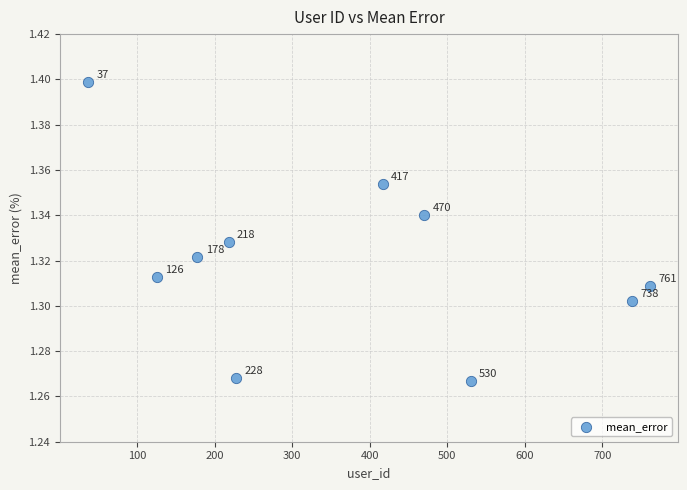

What is the average X value?

370.3